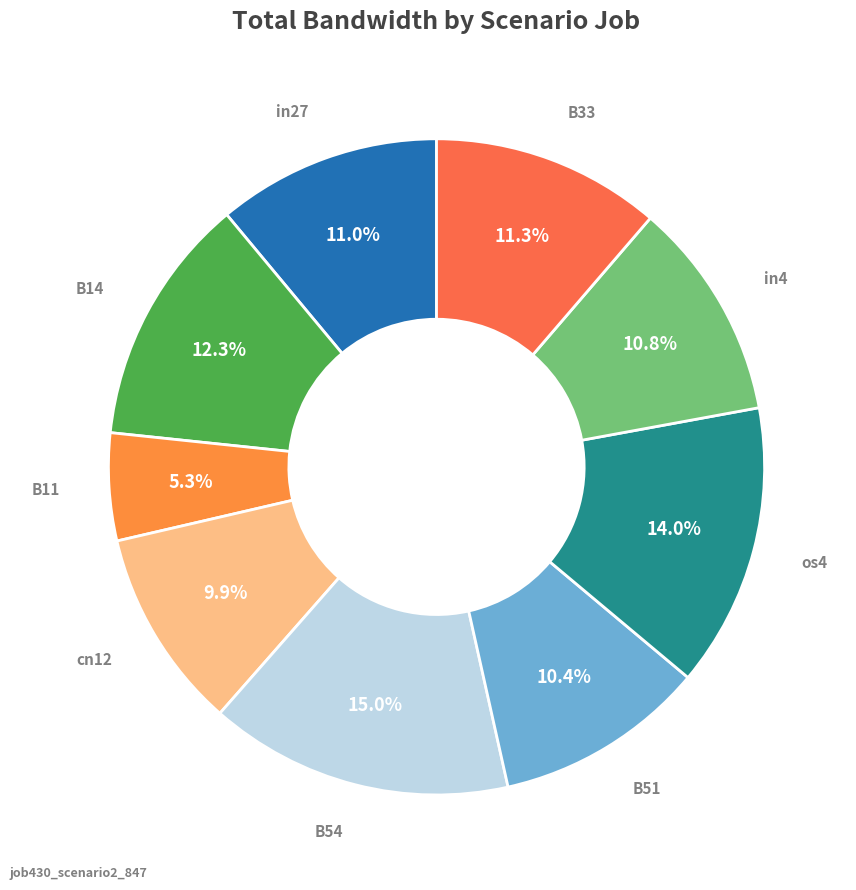

How many slices are in this pie chart?

9